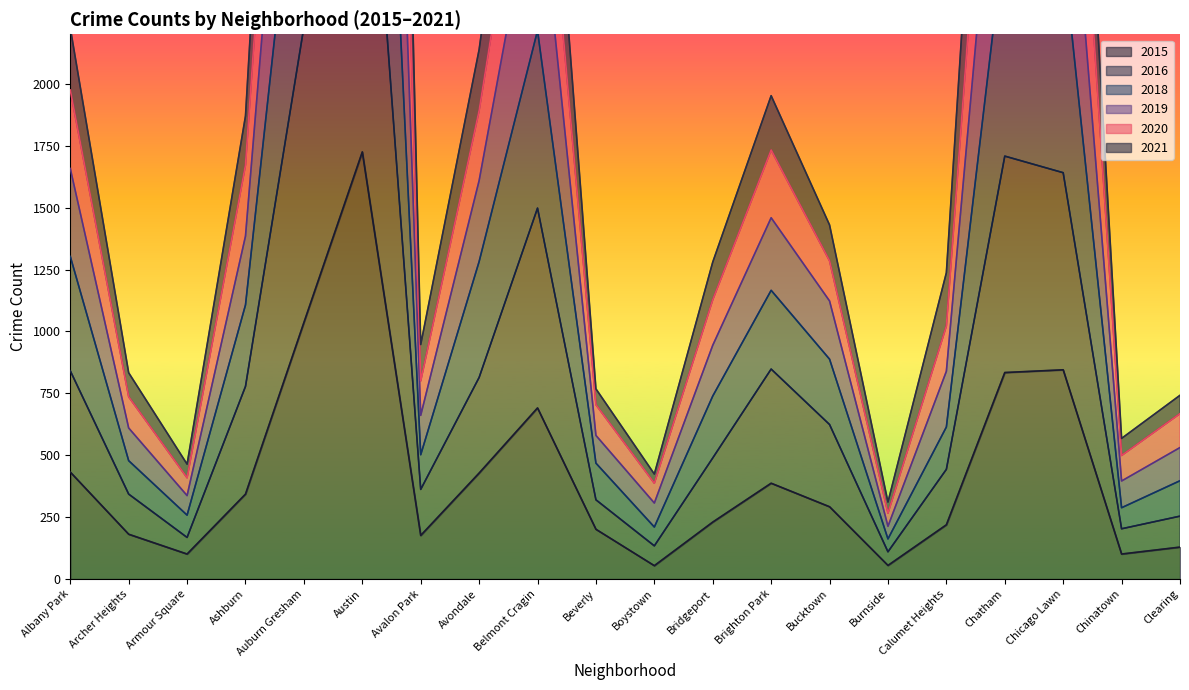

True or false: 2015 and 2021 intersect in this chart.

False